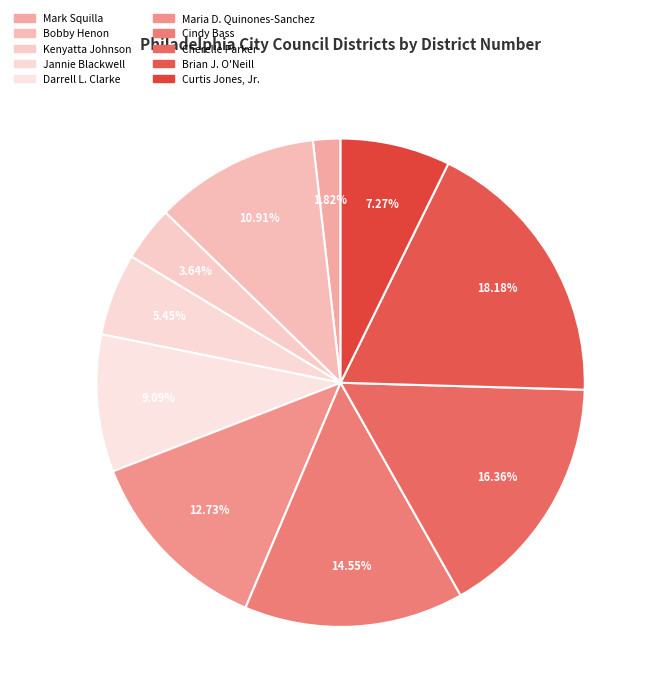

Count the number of slices in the pie.

10